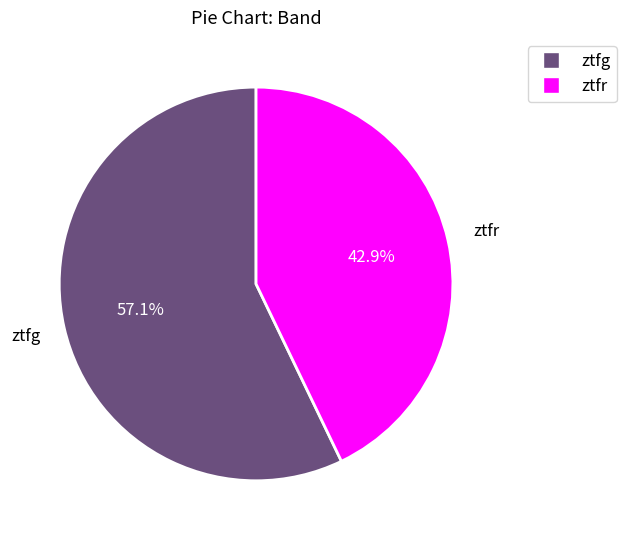

Between ztfg and ztfr, which is larger?

ztfg